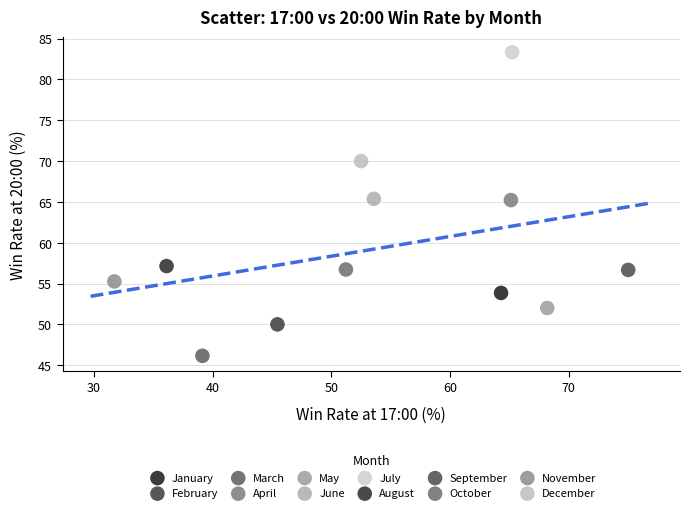

What are all the series names shown in the legend?

January, February, March, April, May, June, July, August, September, October, November, December